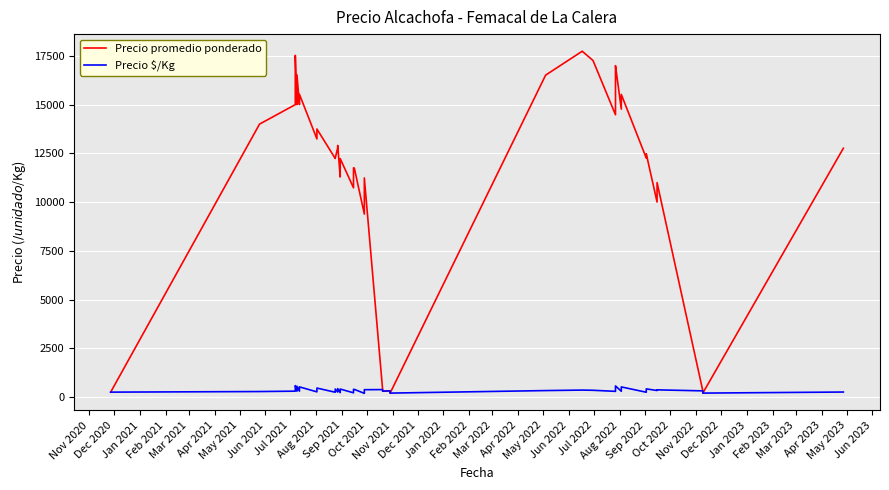

What is the maximum value shown in the chart?

17740